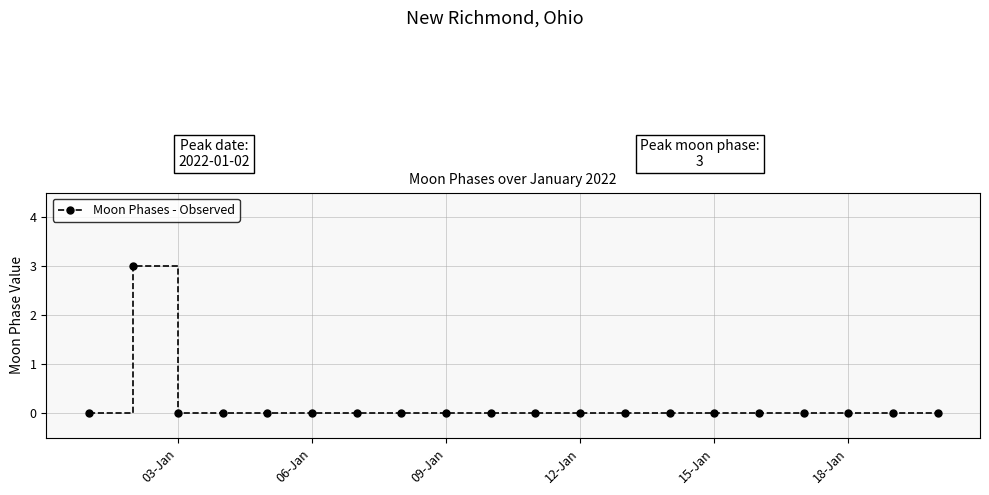

True or false: there are more than 0 points higher than both neighbors.

True